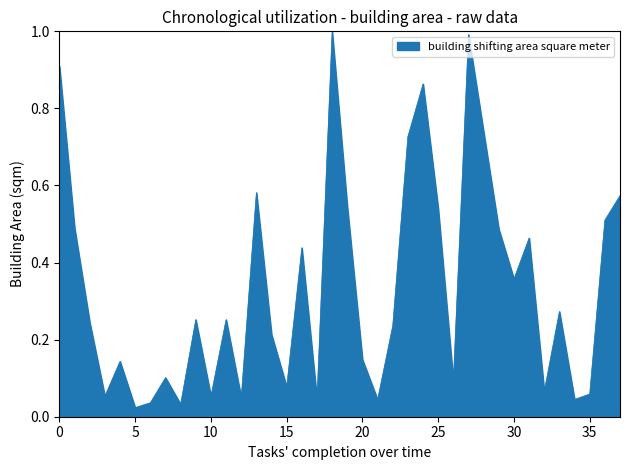

What is the difference between the maximum and minimum values?

1.0